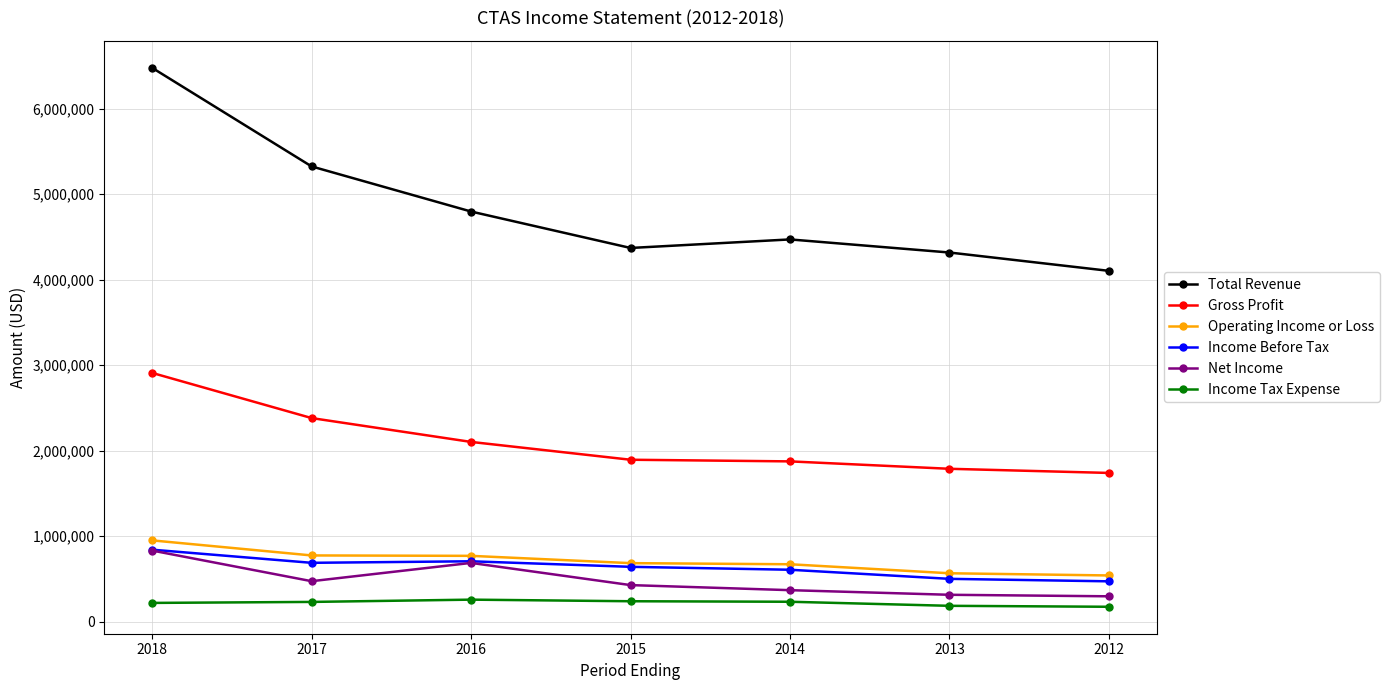

How many data points in Income Tax Expense are less than 230100?

3